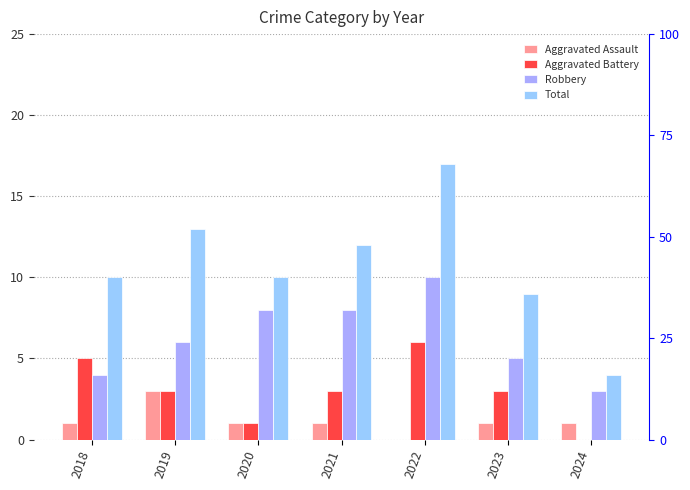

True or false: Aggravated Assault has a value of 1 at 2021.

True